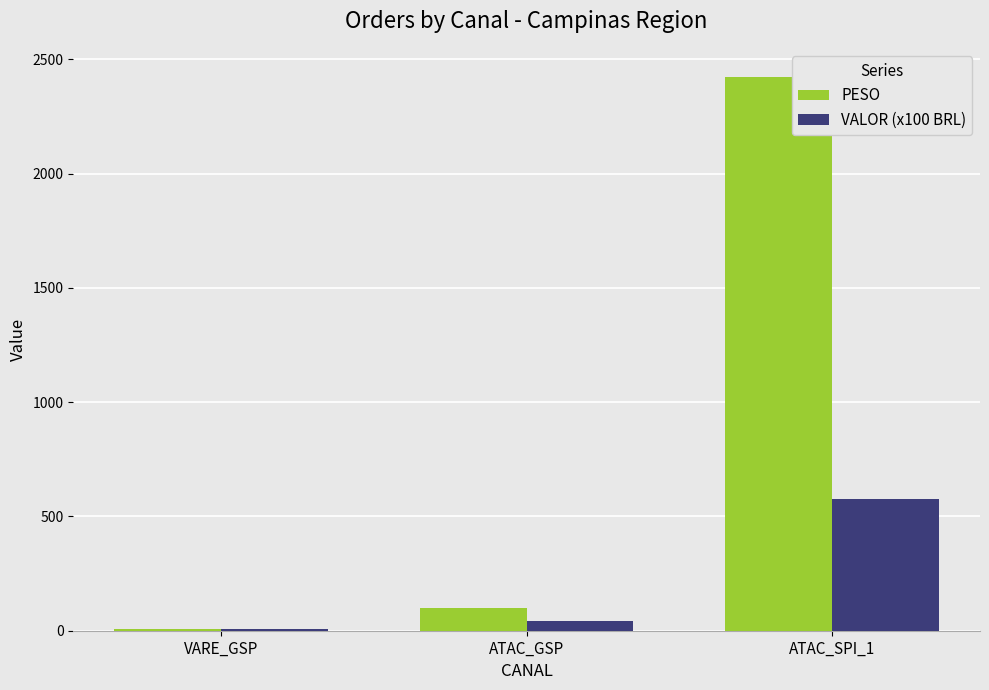

How many groups of bars are there?

3